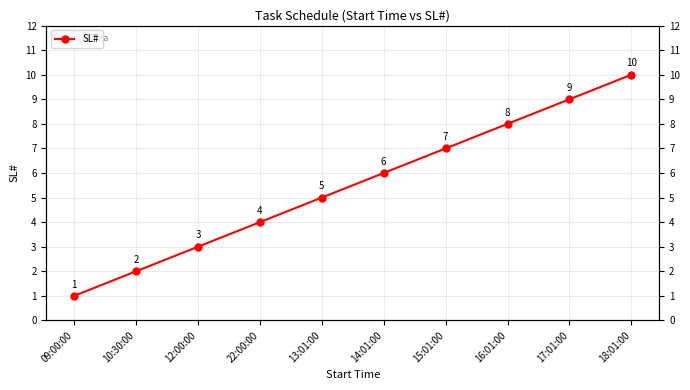

Does the chart have visible grid lines?

Yes